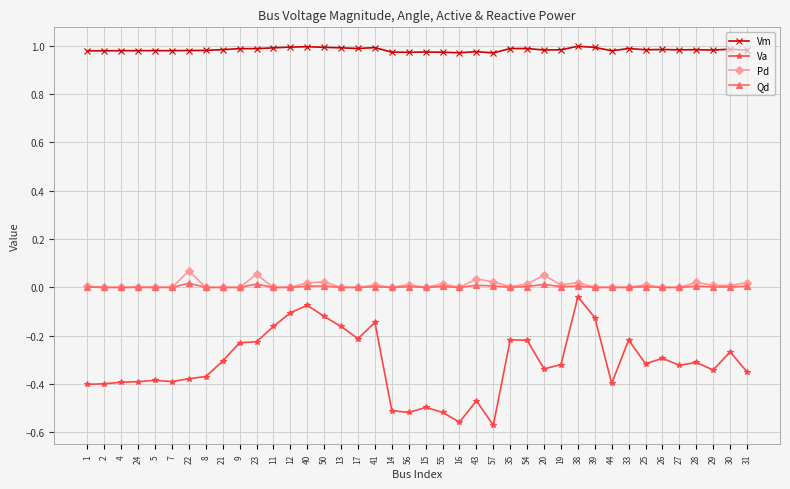

Which series has the largest total across all categories?

Vm